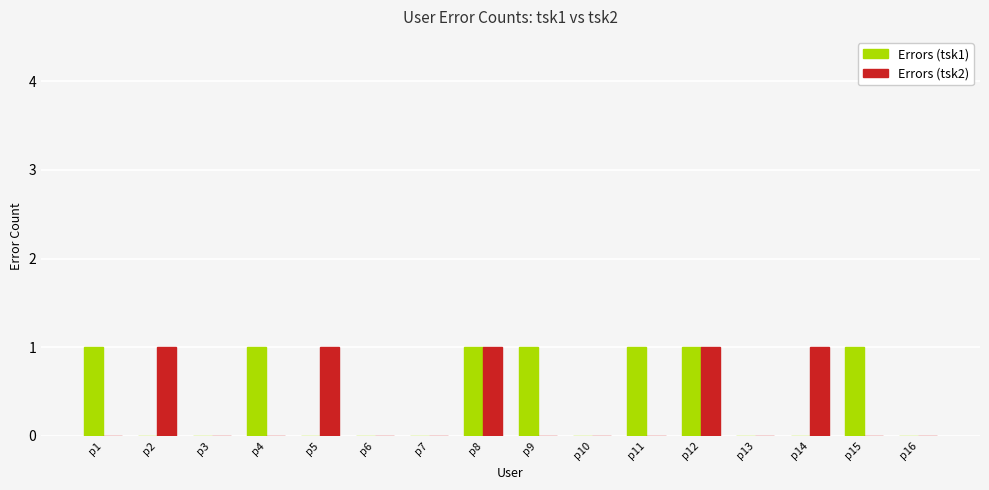

Is it true that Errors (tsk1) equals 1 at p12?

True